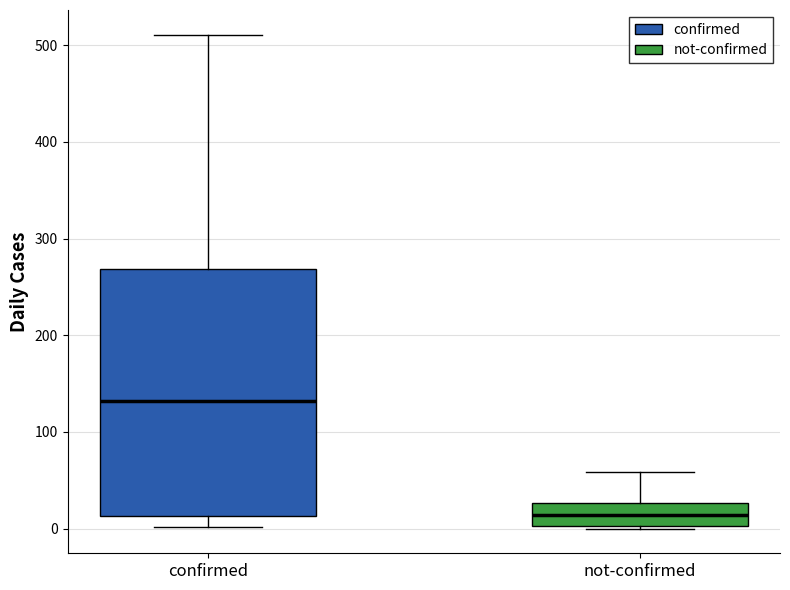

Where is the upper edge of the box for not-confirmed on the y-axis? The values are not printed on the chart, so give them approximately, as read against the axis.

30